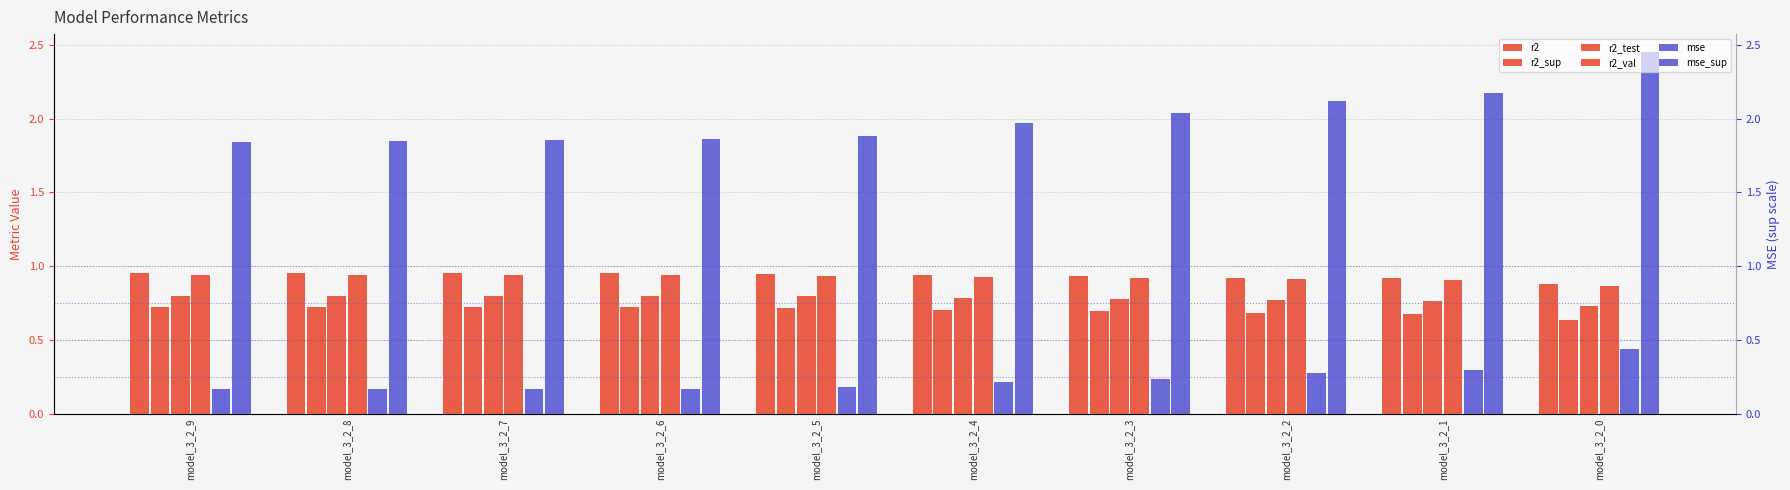

What is the approximate value of mse_sup at model_3_2_3?

2.0